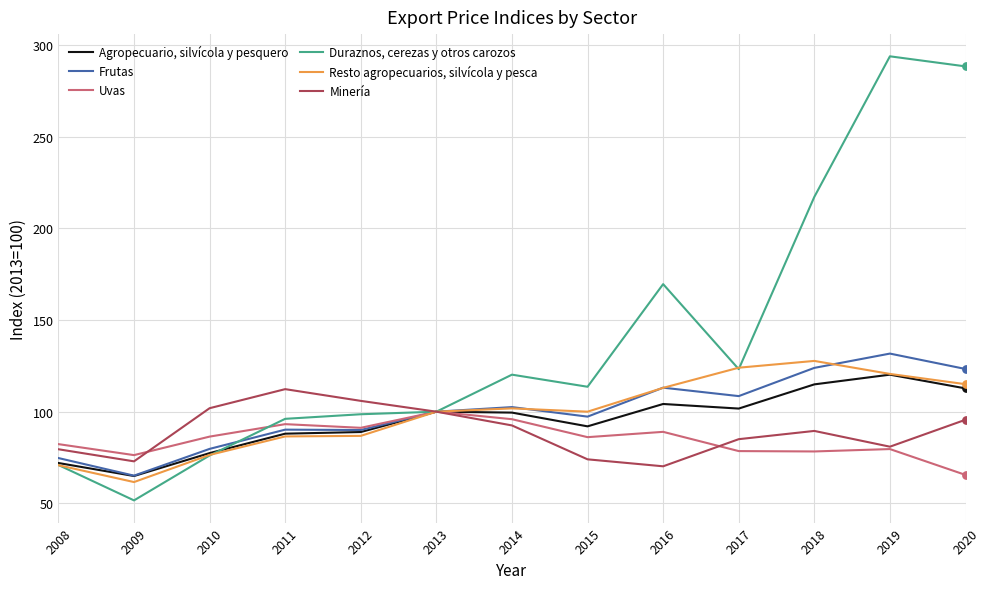

Which series has the largest total across all categories?

Duraznos, cerezas y otros carozos